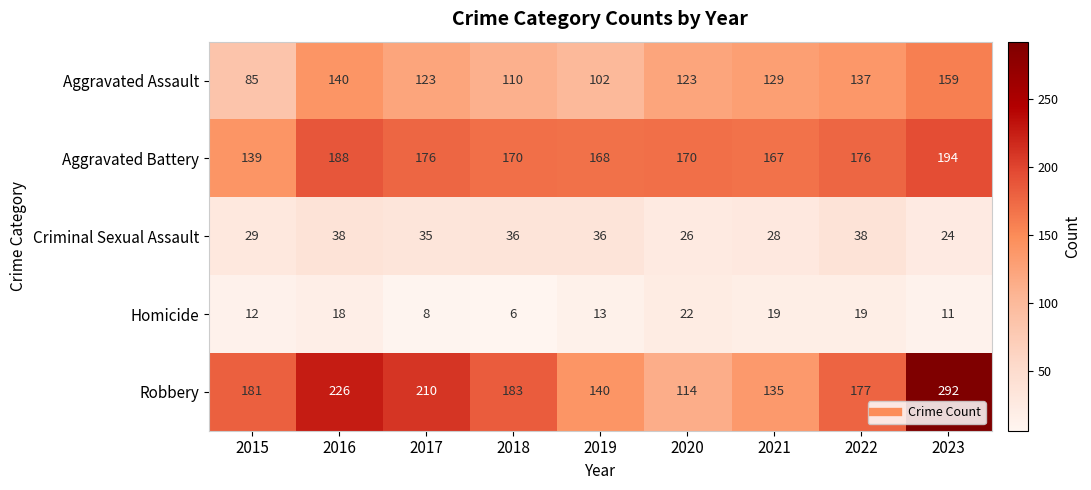

Rank the categories by Robbery value from highest to lowest.

2023, 2016, 2017, 2018, 2015, 2022, 2019, 2021, 2020